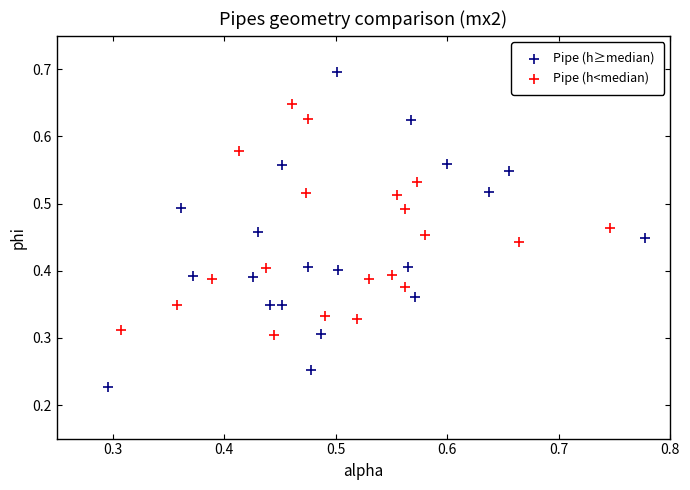

Which series reaches the maximum Y coordinate?

Pipe (h≥median)